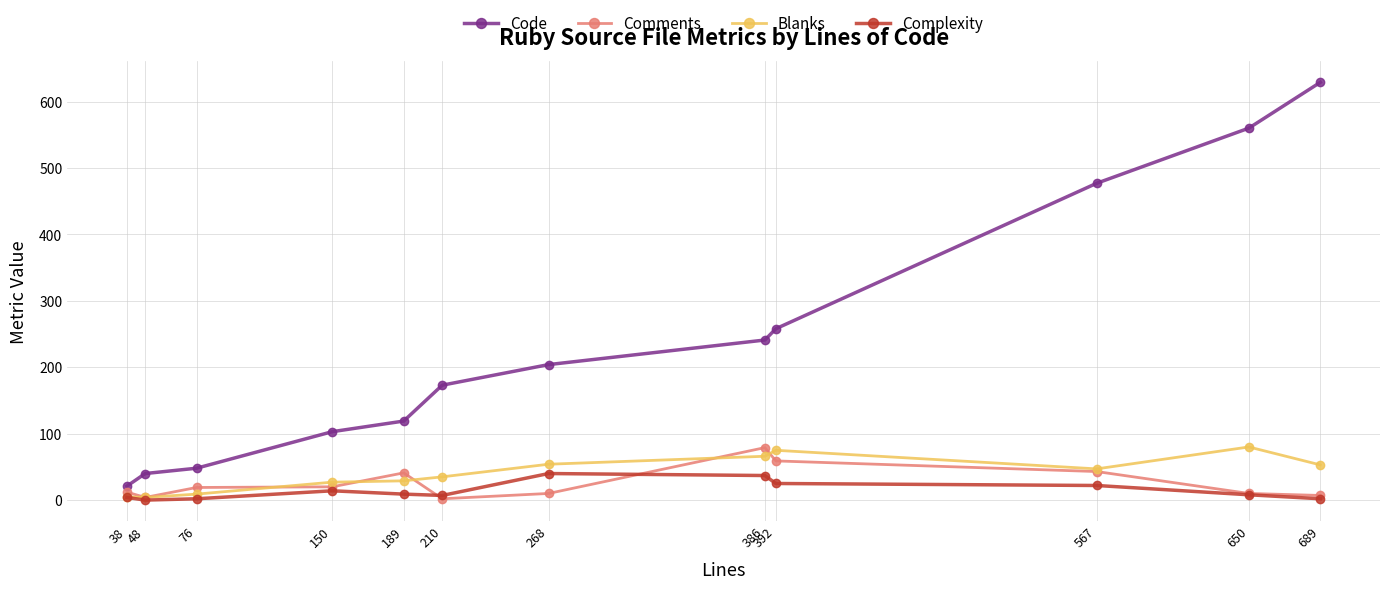

What is the maximum value shown in the chart?

629